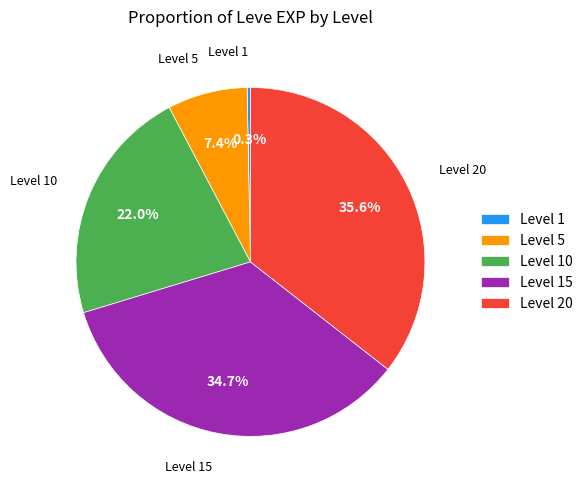

What percentage is NOT represented by Level 5?

92.6%